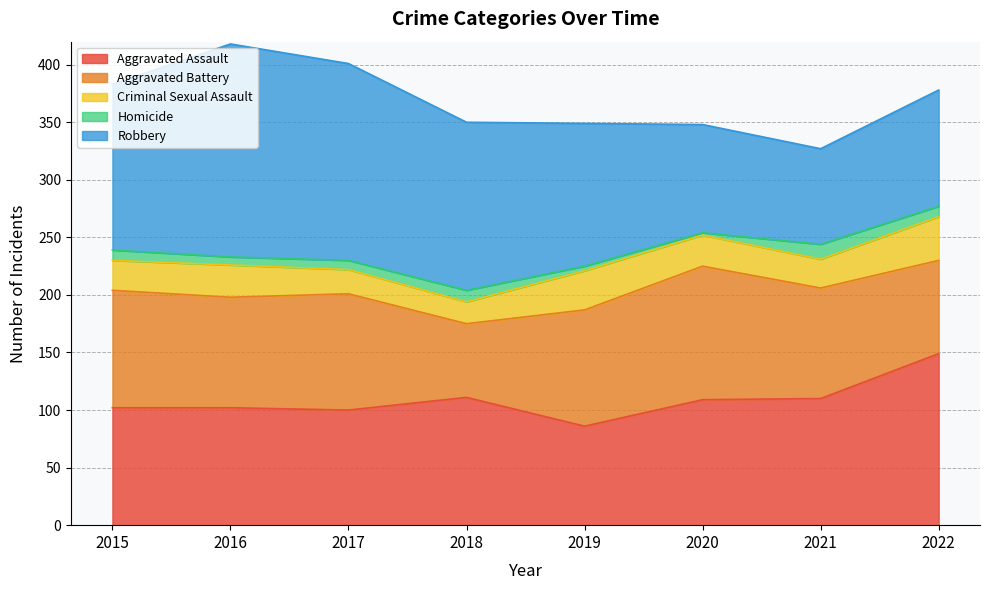

Reading left to right, extract all data points from this chart.

Aggravated Assault: 2015=102	2016=102	2017=100	2018=111	2019=86	2020=109	2021=110	2022=149
Aggravated Battery: 2015=102	2016=96	2017=101	2018=64	2019=101	2020=116	2021=96	2022=81
Criminal Sexual Assault: 2015=26	2016=28	2017=21	2018=19	2019=34	2020=27	2021=25	2022=38
Homicide: 2015=9	2016=7	2017=8	2018=10	2019=4	2020=2	2021=13	2022=9
Robbery: 2015=144	2016=185	2017=171	2018=146	2019=124	2020=94	2021=83	2022=101